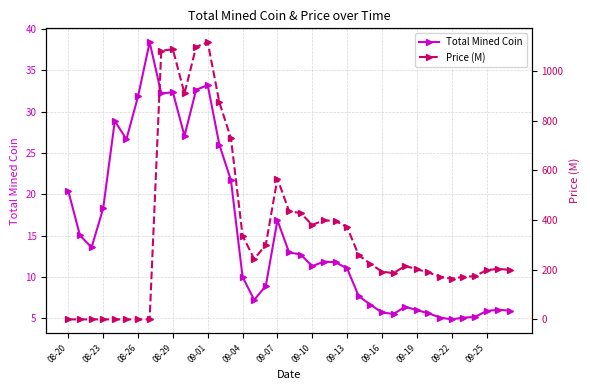

What is the lowest value of the Total Mined Coin series?

4.9